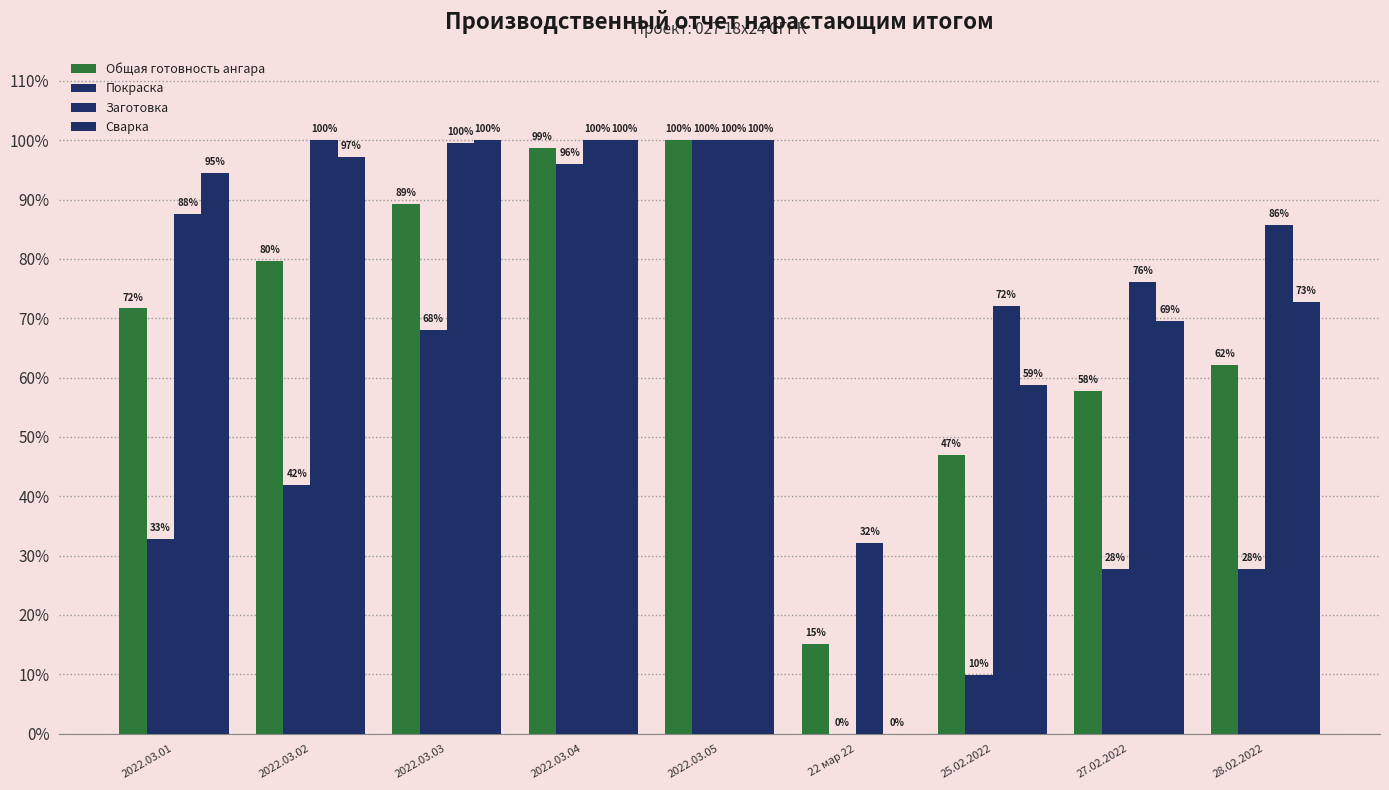

At which category is the sum across all series the highest?

2022.03.05